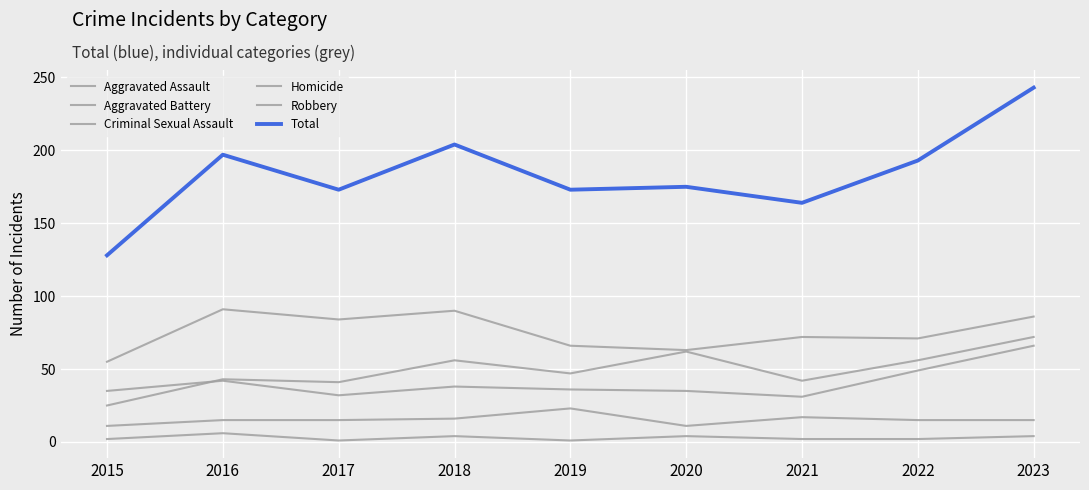

Where is Aggravated Assault nearest to the value 48?

2019